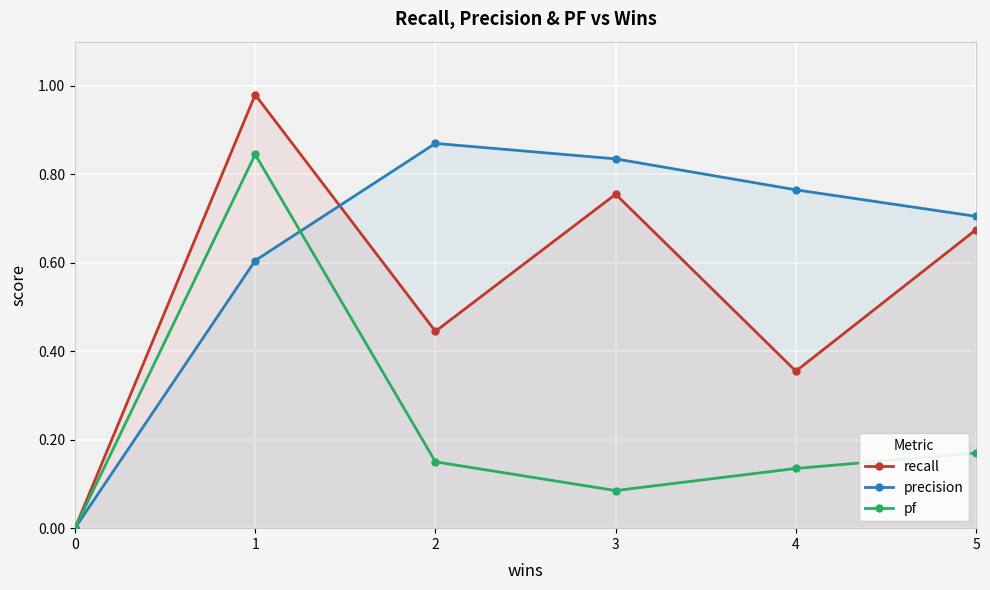

Which series has the largest total across all categories?

precision